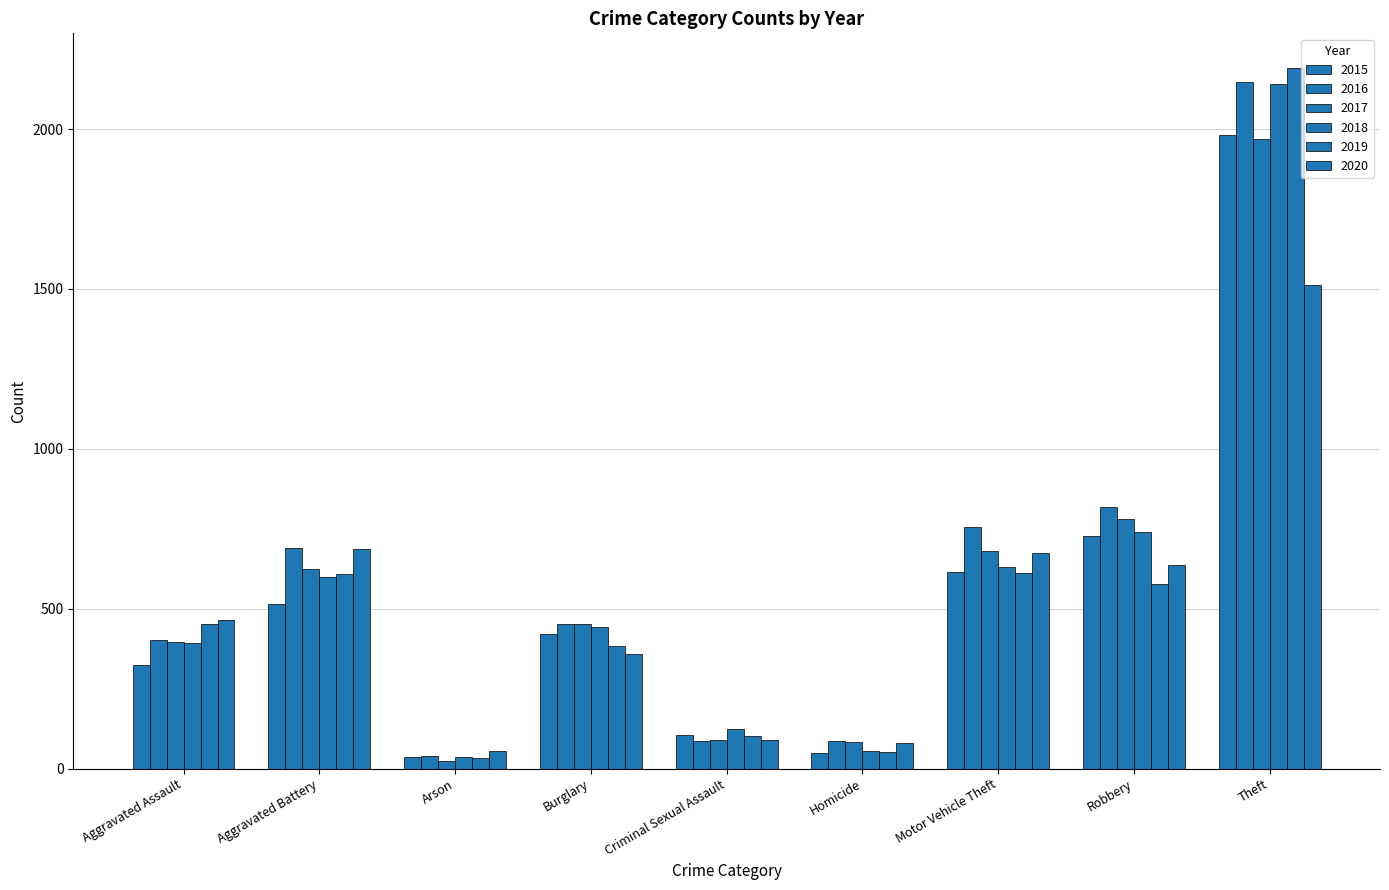

What is the difference between the maximum and minimum values in the 2017 series?

1945